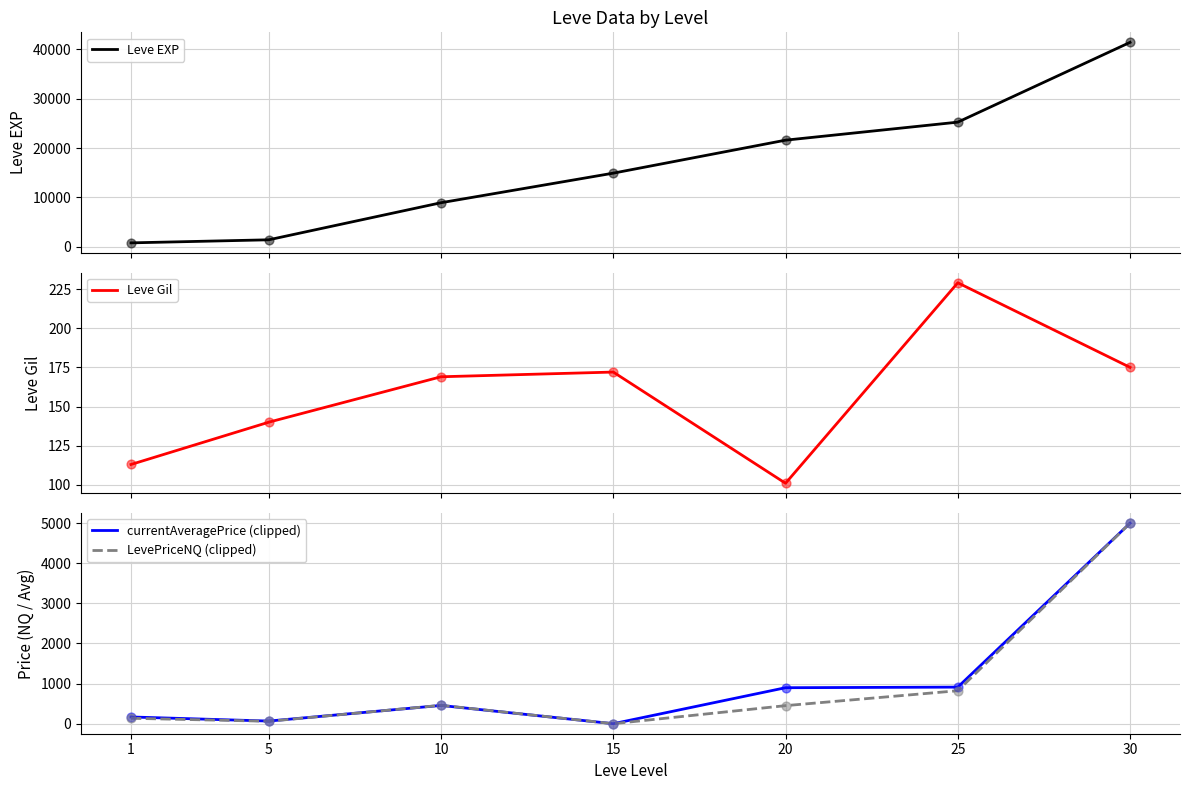

Which series has the widest spread of Y values?

Leve EXP